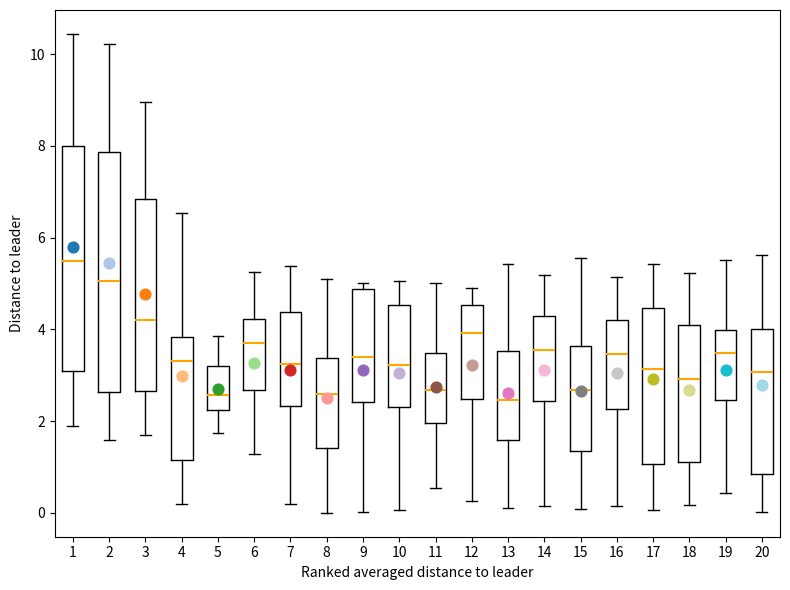

Reading left to right, read every box against the y-axis: the position of its median line, the range the box covers, and the ends of its whiskers. The values are not printed on the chart, so give them approximately, as read against the axis.

1: median 5.4, box 3.0 to 8.0, whiskers 1.8 to 10.4
2: median 5.0, box 2.6 to 7.8, whiskers 1.6 to 10.2
3: median 4.2, box 2.6 to 6.8, whiskers 1.6 to 9.0
4: median 3.4, box 1.2 to 3.8, whiskers 0.2 to 6.6
5: median 2.6, box 2.2 to 3.2, whiskers 1.8 to 3.8
6: median 3.8, box 2.6 to 4.2, whiskers 1.2 to 5.2
7: median 3.2, box 2.4 to 4.4, whiskers 0.2 to 5.4
8: median 2.6, box 1.4 to 3.4, whiskers 0.0 to 5.0
9: median 3.4, box 2.4 to 4.8, whiskers 0.0 to 5.0
10: median 3.2, box 2.4 to 4.6, whiskers 0.0 to 5.0
11: median 2.6, box 2.0 to 3.4, whiskers 0.6 to 5.0
12: median 4.0, box 2.4 to 4.6, whiskers 0.2 to 4.8
13: median 2.4, box 1.6 to 3.6, whiskers 0.2 to 5.4
14: median 3.6, box 2.4 to 4.2, whiskers 0.2 to 5.2
15: median 2.6, box 1.4 to 3.6, whiskers 0.0 to 5.6
16: median 3.4, box 2.2 to 4.2, whiskers 0.2 to 5.2
17: median 3.2, box 1.0 to 4.4, whiskers 0.0 to 5.4
18: median 3.0, box 1.2 to 4.2, whiskers 0.2 to 5.2
19: median 3.4, box 2.4 to 4.0, whiskers 0.4 to 5.6
20: median 3.0, box 0.8 to 4.0, whiskers 0.0 to 5.6